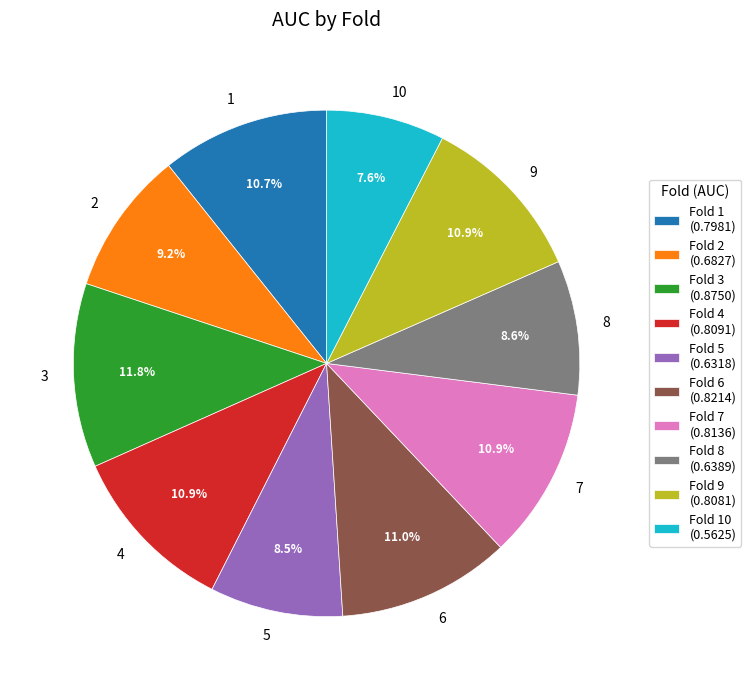

What percentage do 3 and 7 together represent?

22.7%